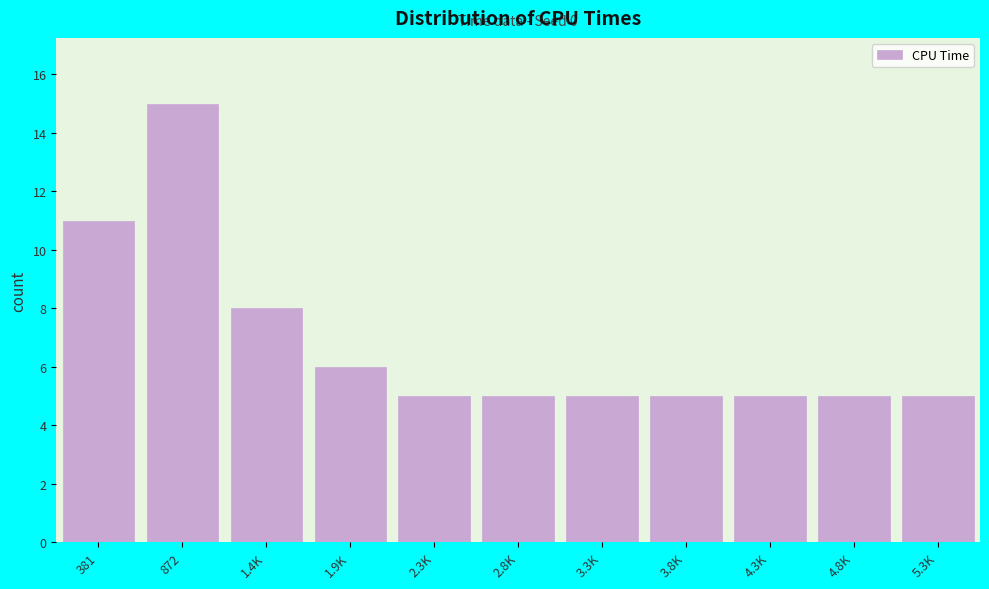

Reading left to right, extract all data points from this chart.

11	15	8	6	5	5	5	5	5	5	5